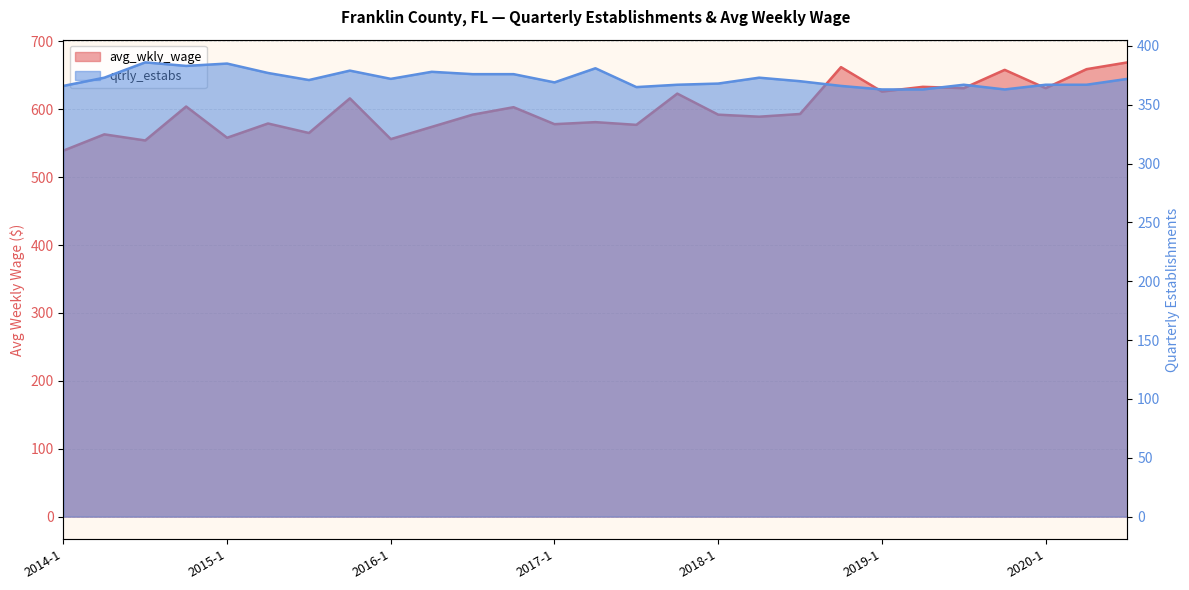

Is the value of qtrly_estabs at 2017-3 greater than the value of avg_wkly_wage at 2015-3?

No